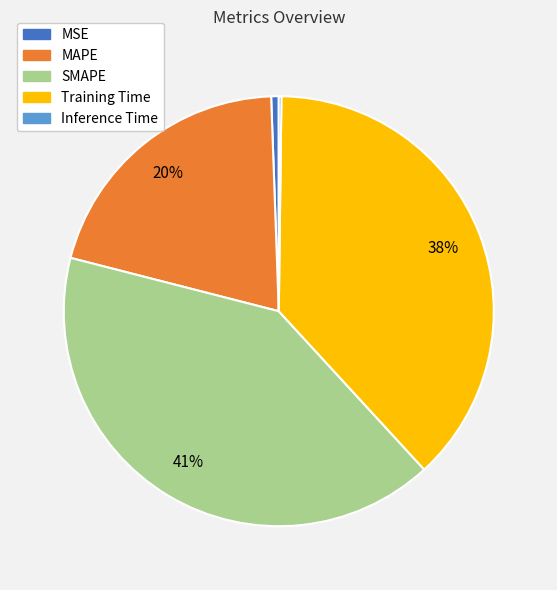

The Training Time slice represents 51% of the pie. True or false?

False